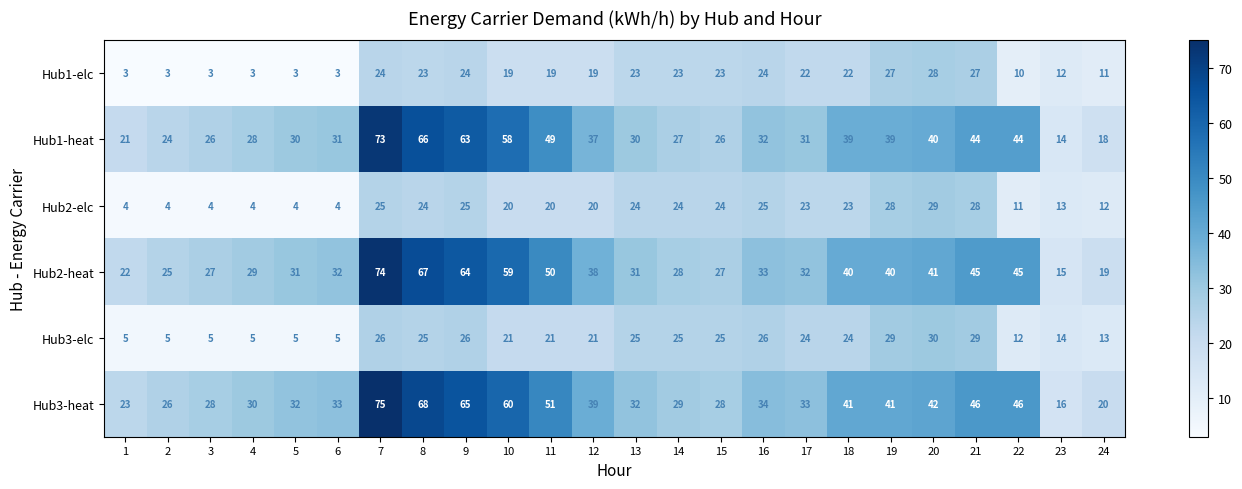

What value does the Hub3-heat series have at 21, to the nearest 5?

45